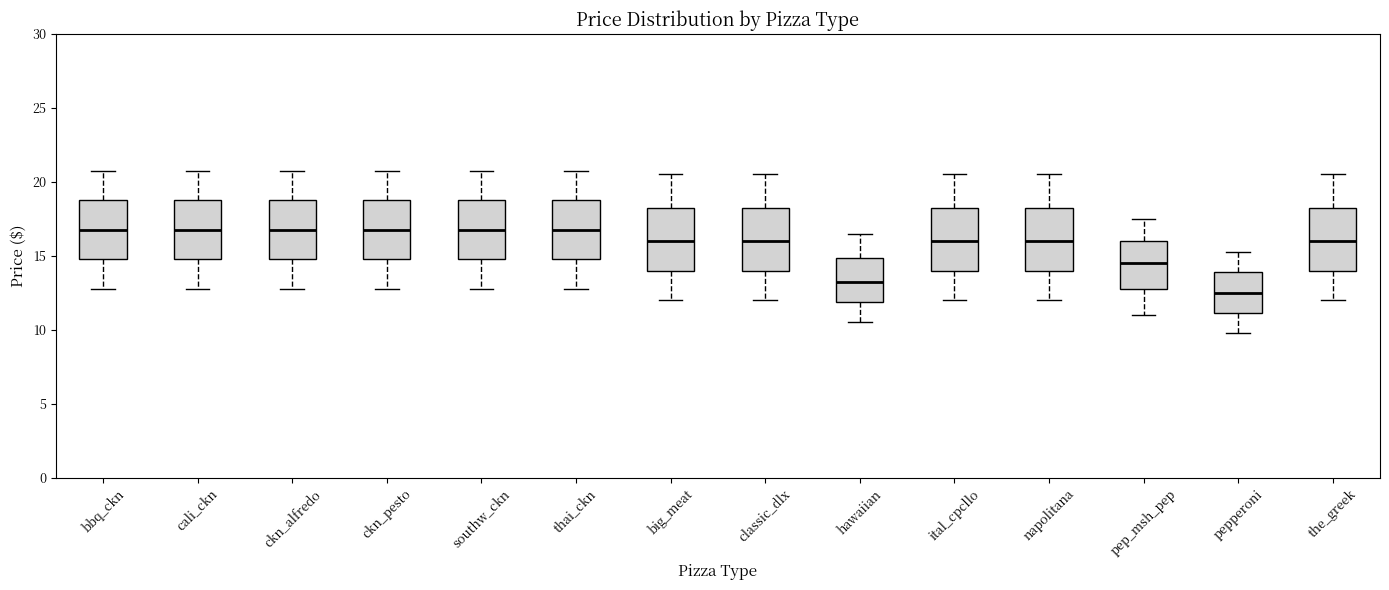

Reading left to right, read every box against the y-axis: the position of its median line, the range the box covers, and the ends of its whiskers. The values are not printed on the chart, so give them approximately, as read against the axis.

bbq_ckn: median 17.0, box 15.0 to 19.0, whiskers 13.0 to 21.0
cali_ckn: median 17.0, box 15.0 to 19.0, whiskers 13.0 to 21.0
ckn_alfredo: median 17.0, box 15.0 to 19.0, whiskers 13.0 to 21.0
ckn_pesto: median 17.0, box 15.0 to 19.0, whiskers 13.0 to 21.0
southw_ckn: median 17.0, box 15.0 to 19.0, whiskers 13.0 to 21.0
thai_ckn: median 17.0, box 15.0 to 19.0, whiskers 13.0 to 21.0
big_meat: median 16.0, box 14.0 to 18.5, whiskers 12.0 to 20.5
classic_dlx: median 16.0, box 14.0 to 18.5, whiskers 12.0 to 20.5
hawaiian: median 13.5, box 12.0 to 15.0, whiskers 10.5 to 16.5
ital_cpcllo: median 16.0, box 14.0 to 18.5, whiskers 12.0 to 20.5
napolitana: median 16.0, box 14.0 to 18.5, whiskers 12.0 to 20.5
pep_msh_pep: median 14.5, box 13.0 to 16.0, whiskers 11.0 to 17.5
pepperoni: median 12.5, box 11.0 to 14.0, whiskers 10.0 to 15.5
the_greek: median 16.0, box 14.0 to 18.5, whiskers 12.0 to 20.5